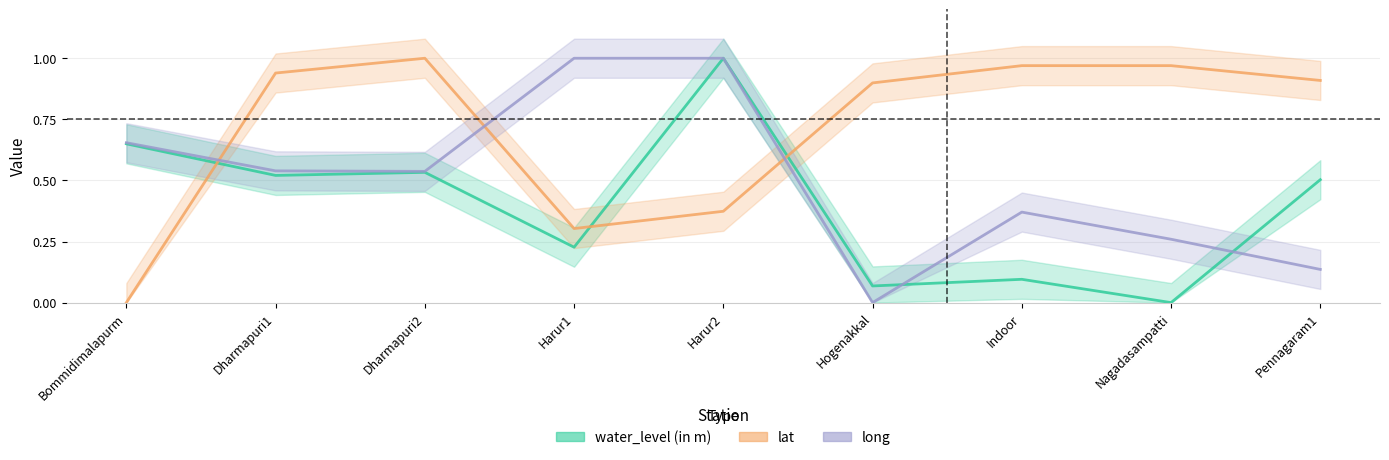

Rank the series at Dharmapuri1 from lowest to highest value.

water_level (in m), long, lat